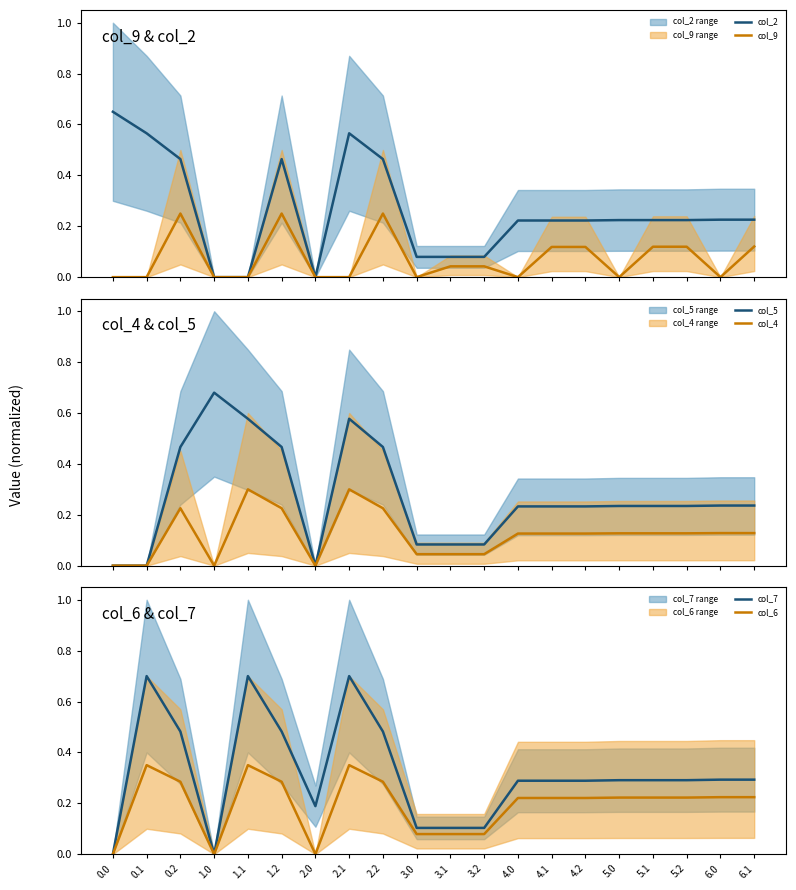

What is the label of the 8th point from the right?

4.0